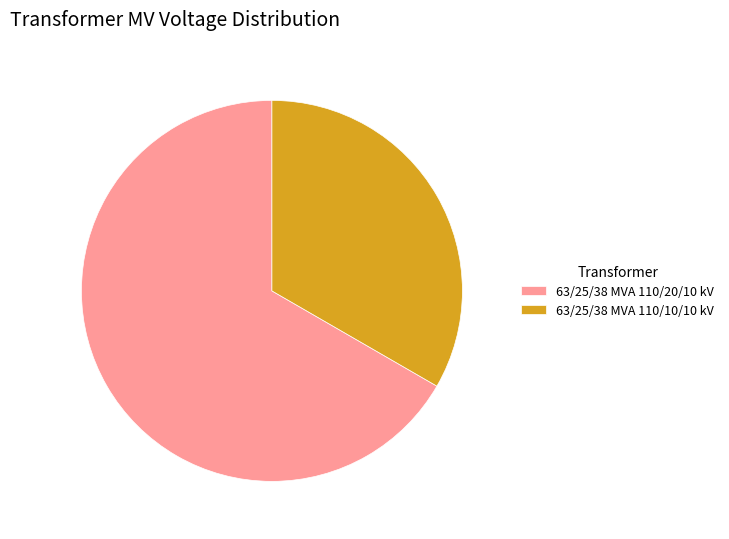

Is it true that 63/25/38 MVA 110/20/10 kV is 75% of the pie?

False